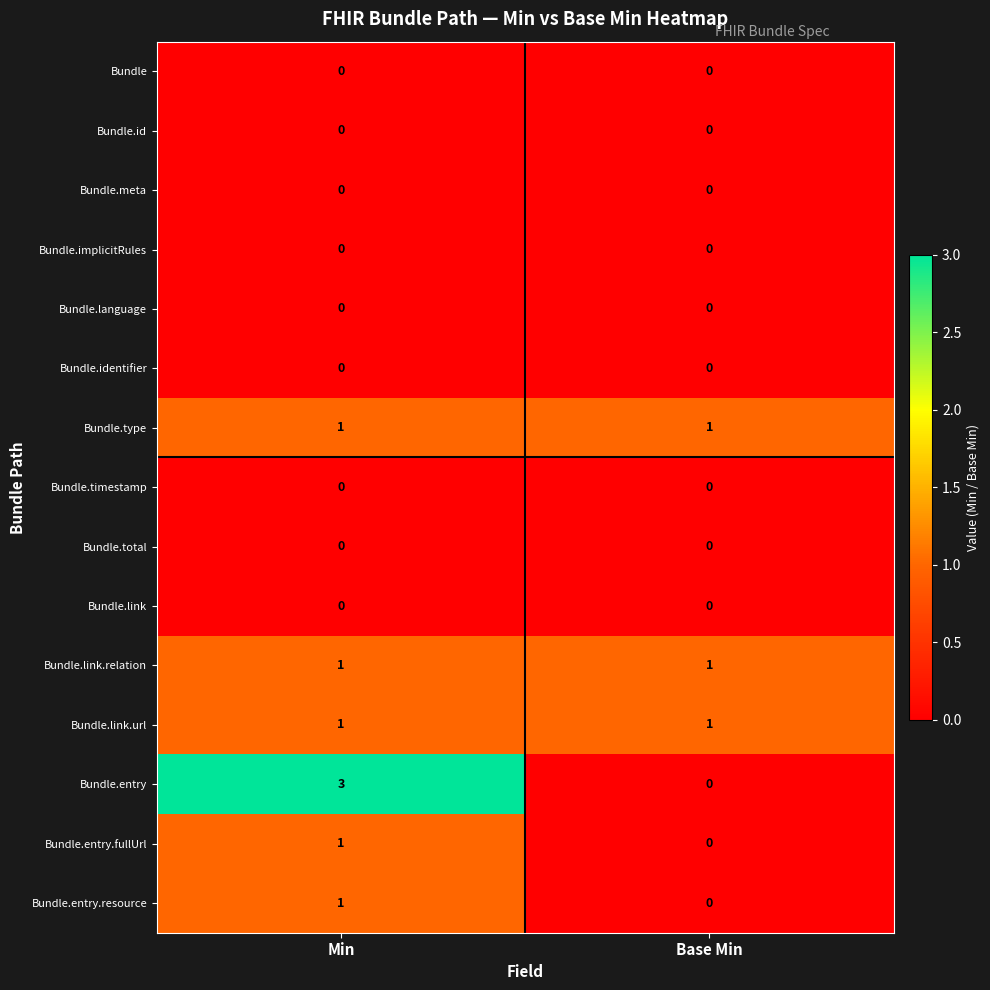

What is the maximum value shown in the chart?

3